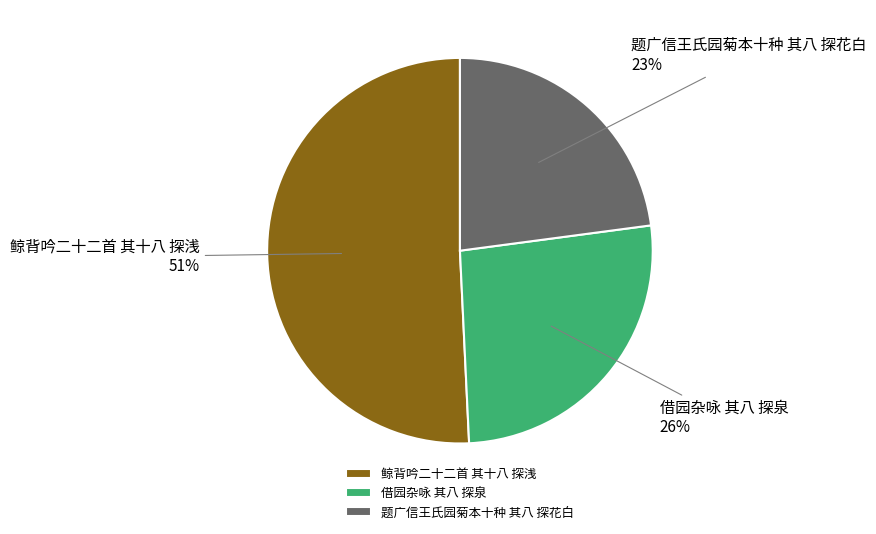

How many segments does this pie chart have?

3